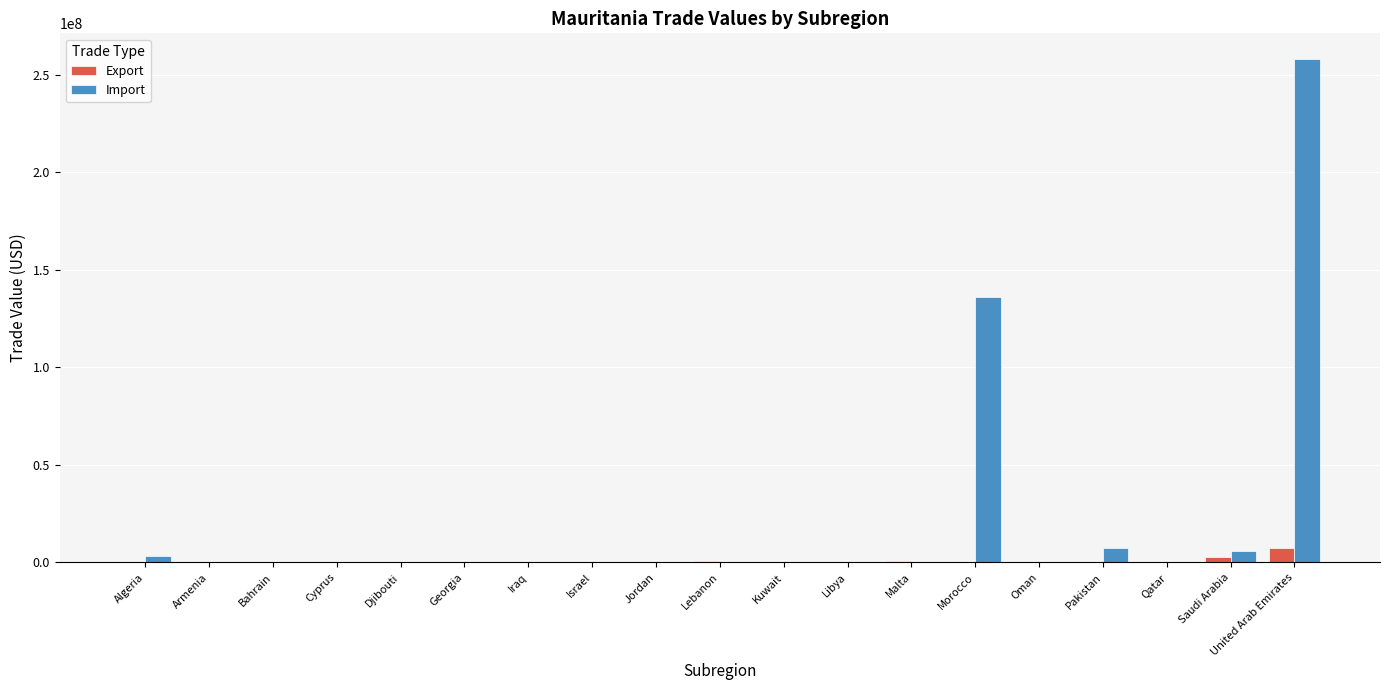

At which category is the sum across all series the highest?

United Arab Emirates